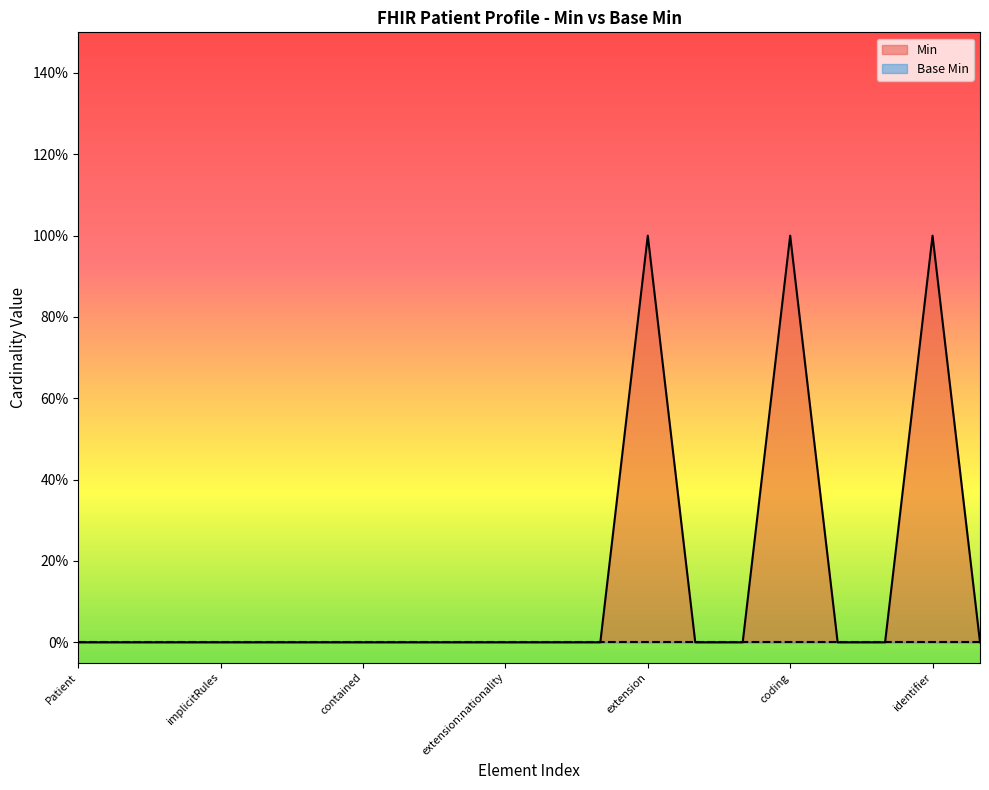

How many data points does each series have?

20